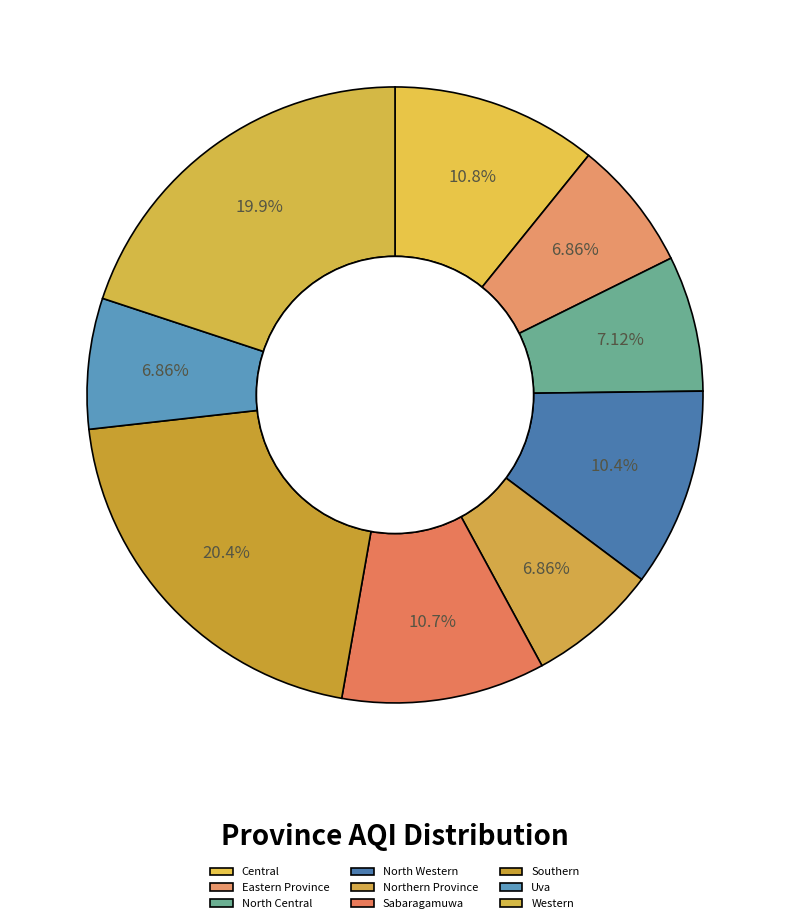

Combined, do North Western and Central account for over 50%?

No